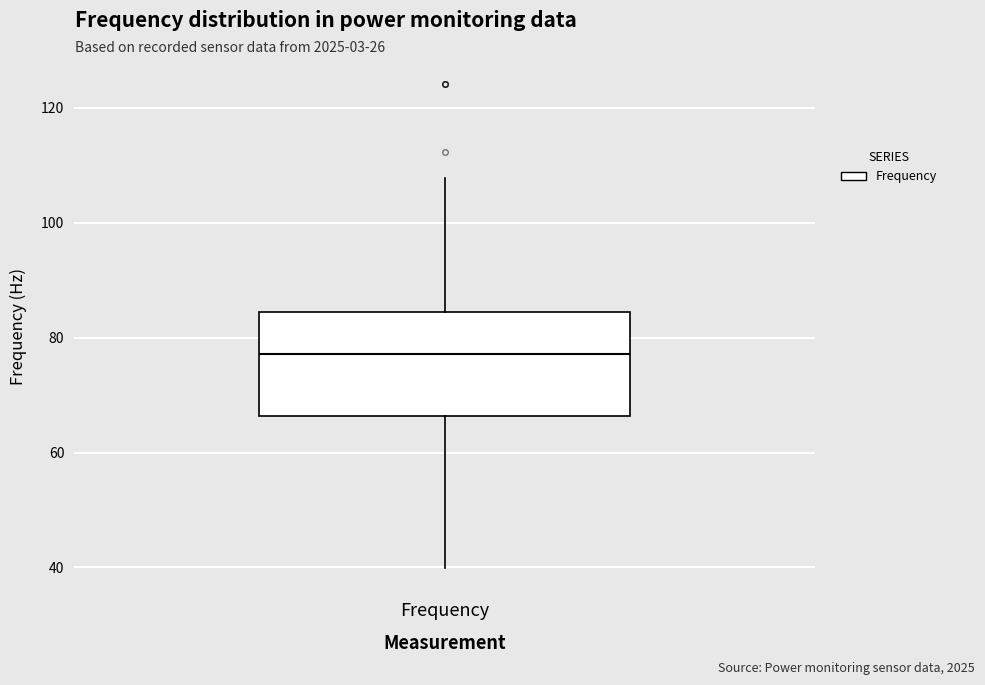

Transcribe this box plot: give where the median line is, the range the box spans, and where the two whiskers end, as read against the y-axis. The values are not printed on the chart, so give them approximately, as read against the axis.

median 78, box 66 to 84, whiskers 40 to 108